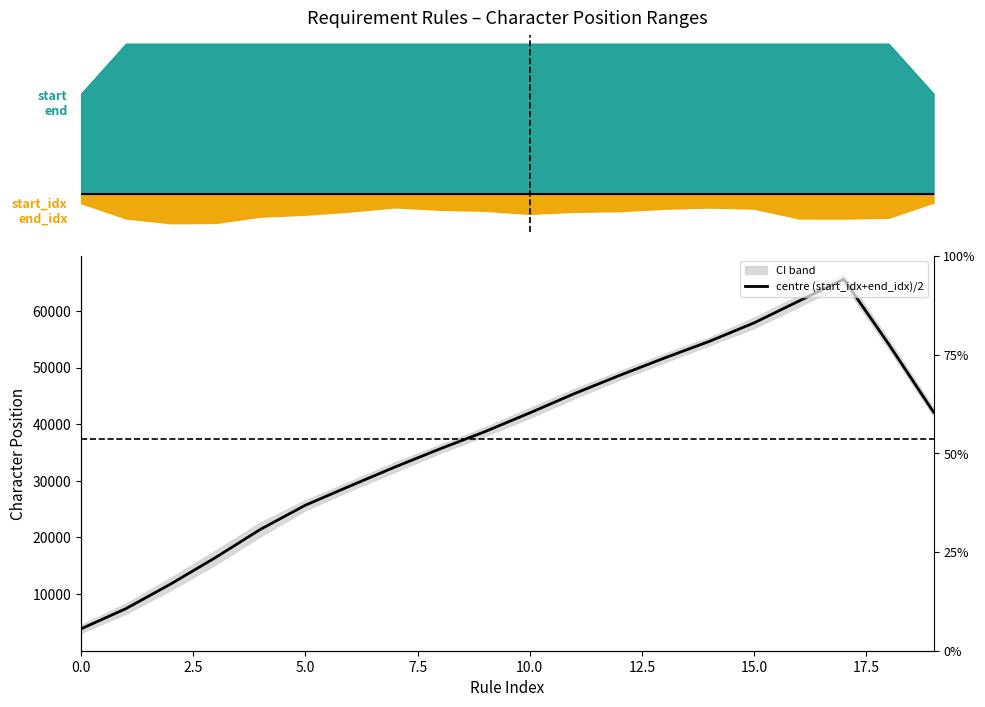

True or false: the data has more than 0 interior local peaks.

True